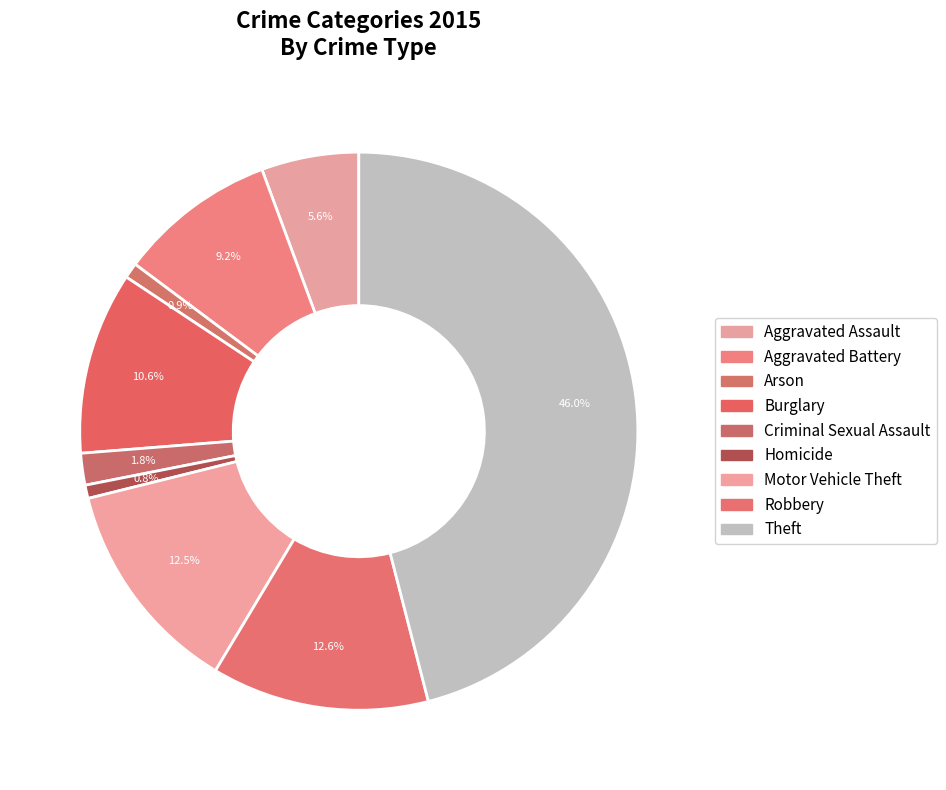

How many segments does this pie chart have?

9